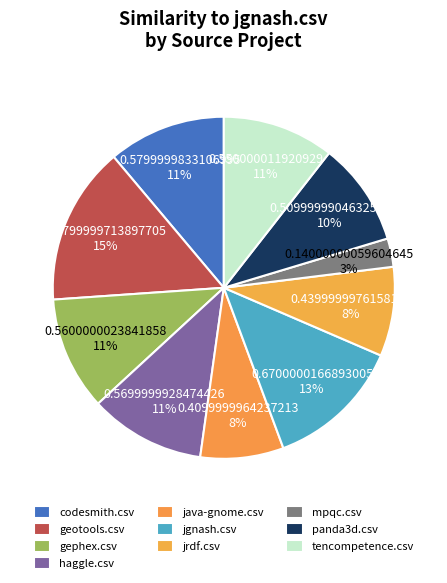

Is there any slice that represents more than half of the pie?

No